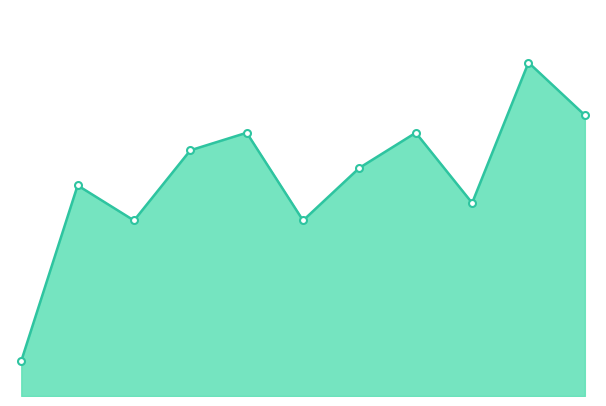

How many lines are shown in the chart?

1